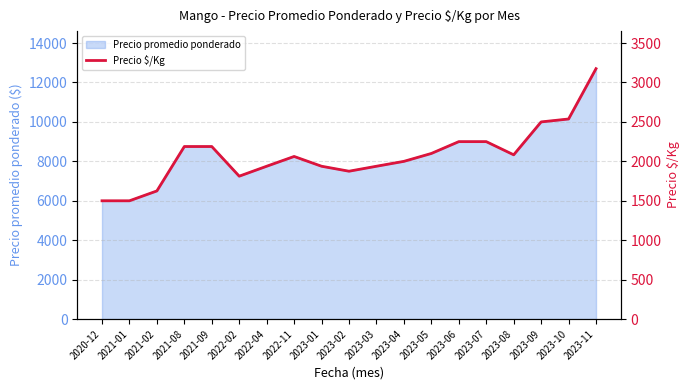

How many values are below 2062?

9